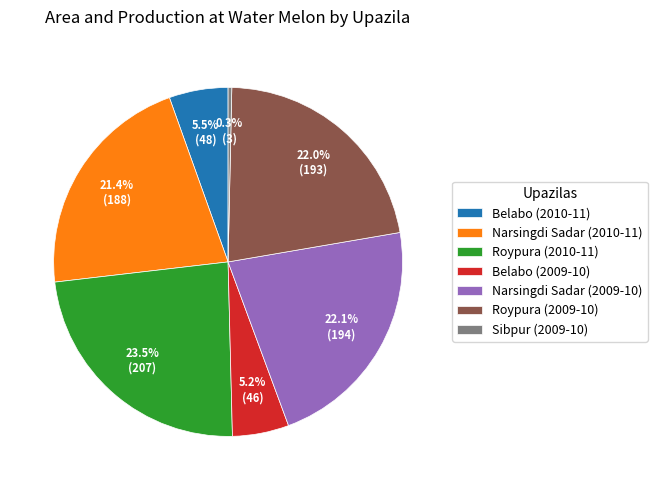

Is it true that Belabo (2009-10) is 17% of the pie?

False